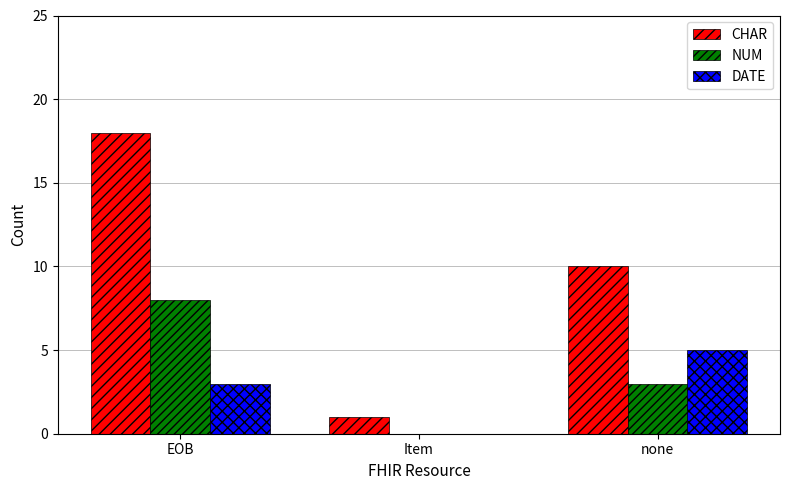

How many series are shown in this chart?

3